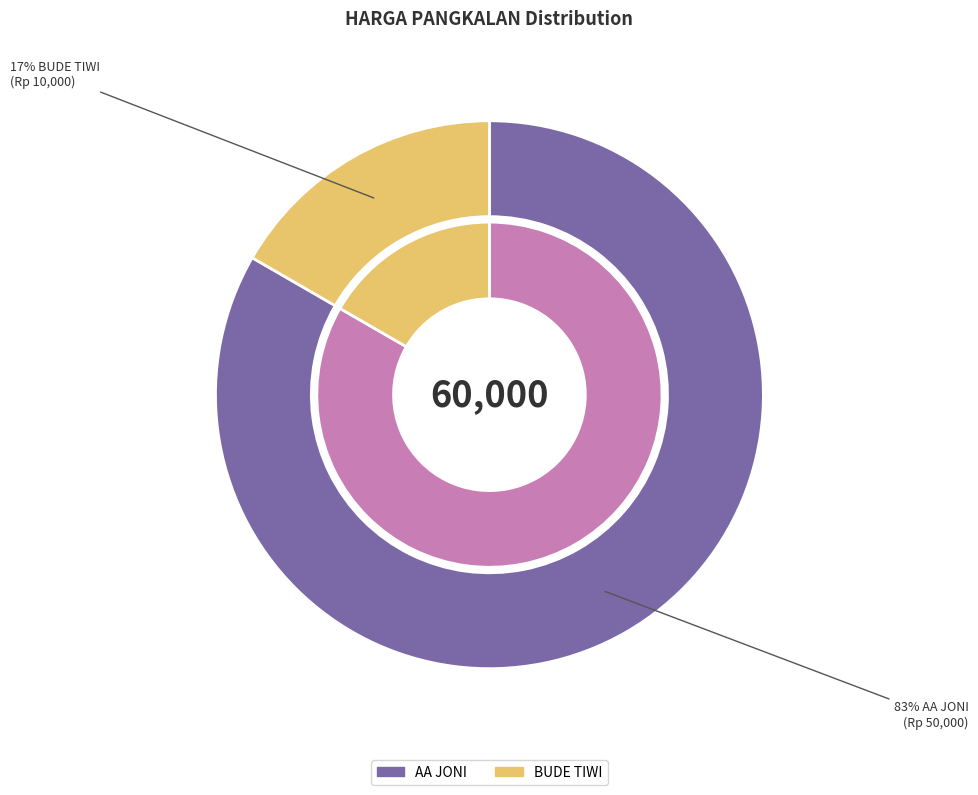

Does any single category account for the majority?

Yes